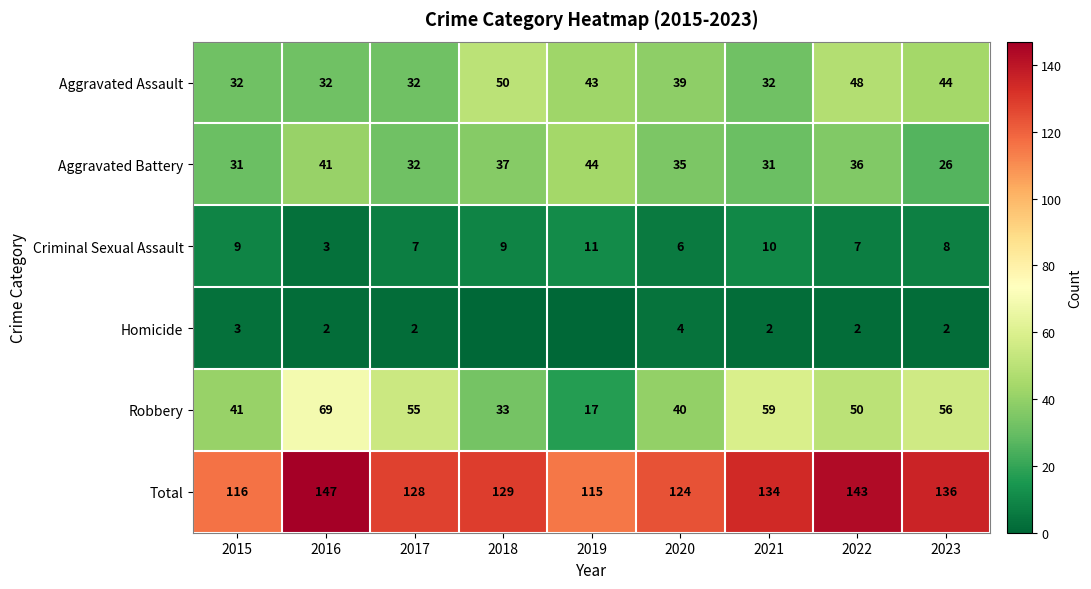

What is the difference between the maximum and minimum values in the Total series?

32